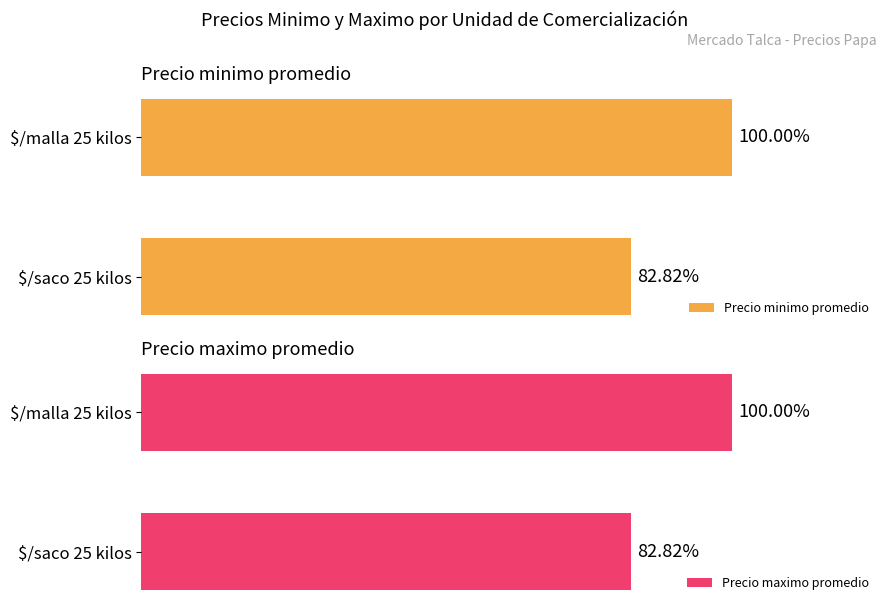

What are all the series names shown in the legend?

Precio minimo promedio, Precio maximo promedio